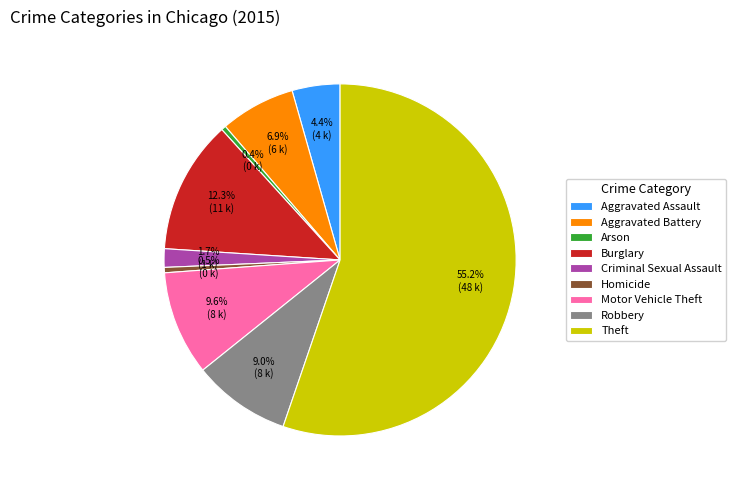

How much of the chart is everything except Burglary?

87.7%